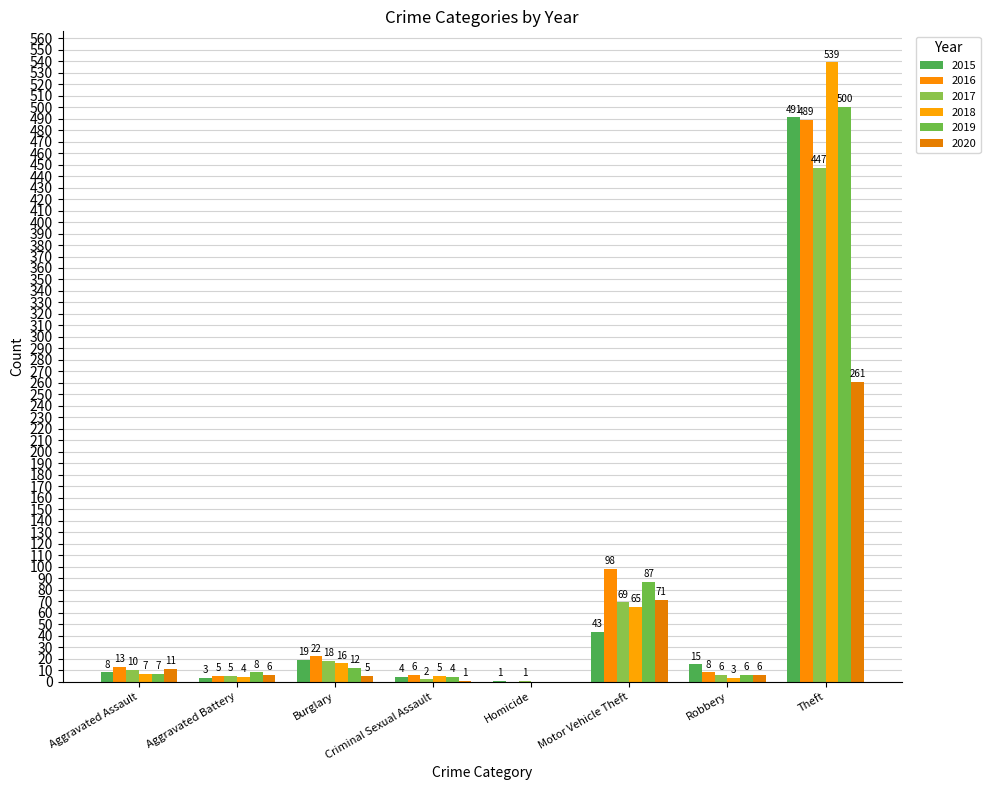

What is the difference between the maximum and minimum values in the 2015 series?

490